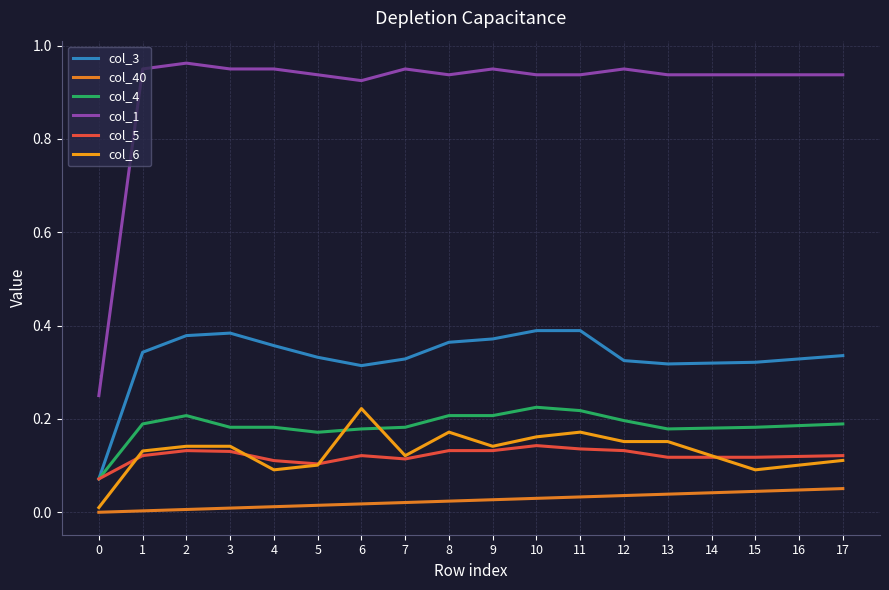

At 10, list the series in order from largest to smallest.

col_1, col_3, col_4, col_6, col_5, col_40